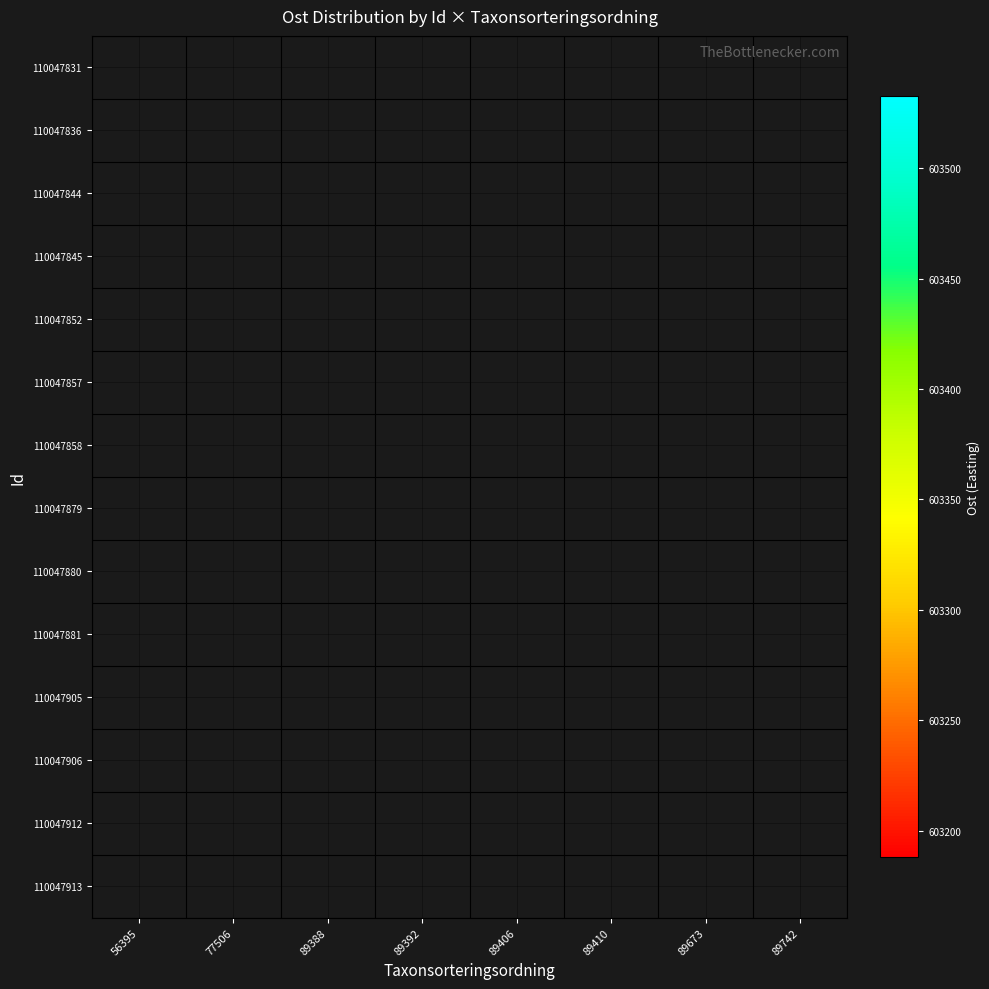

What is the minimum value for 110047858?

603431.6